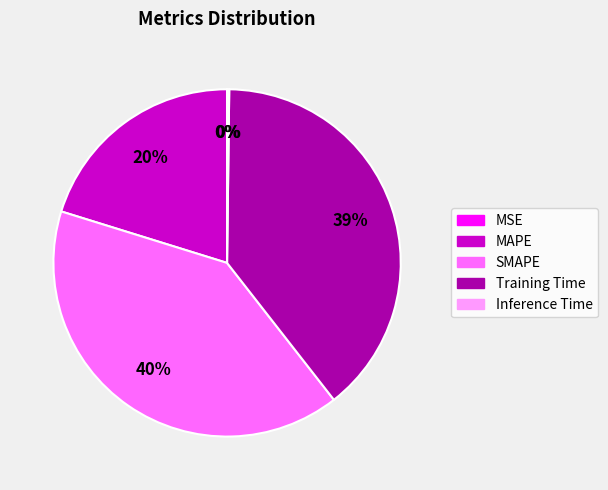

Which category has the biggest portion of the pie?

SMAPE